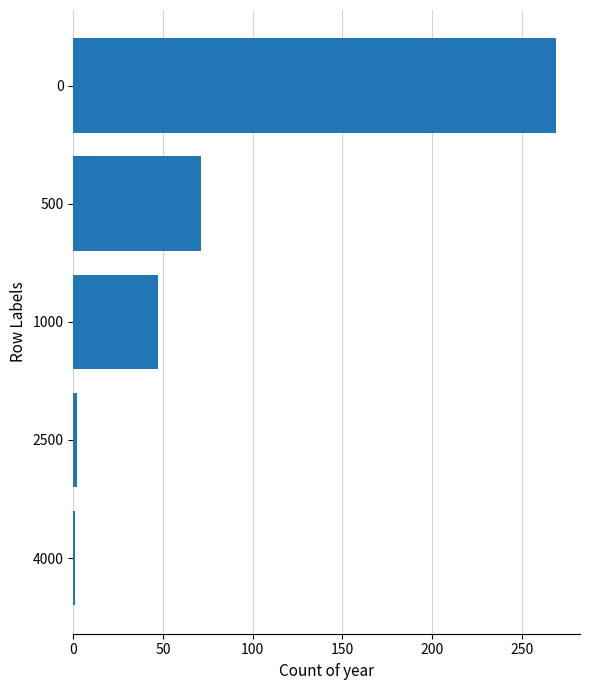

What is the difference between the maximum and minimum values?

268